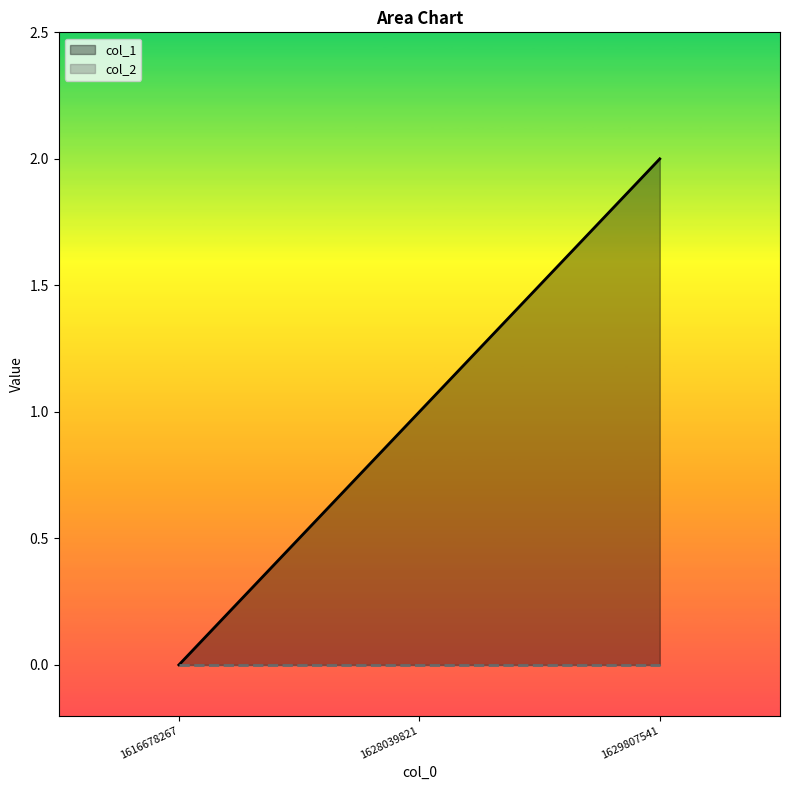

Count the values in the range 0 to 2.

3